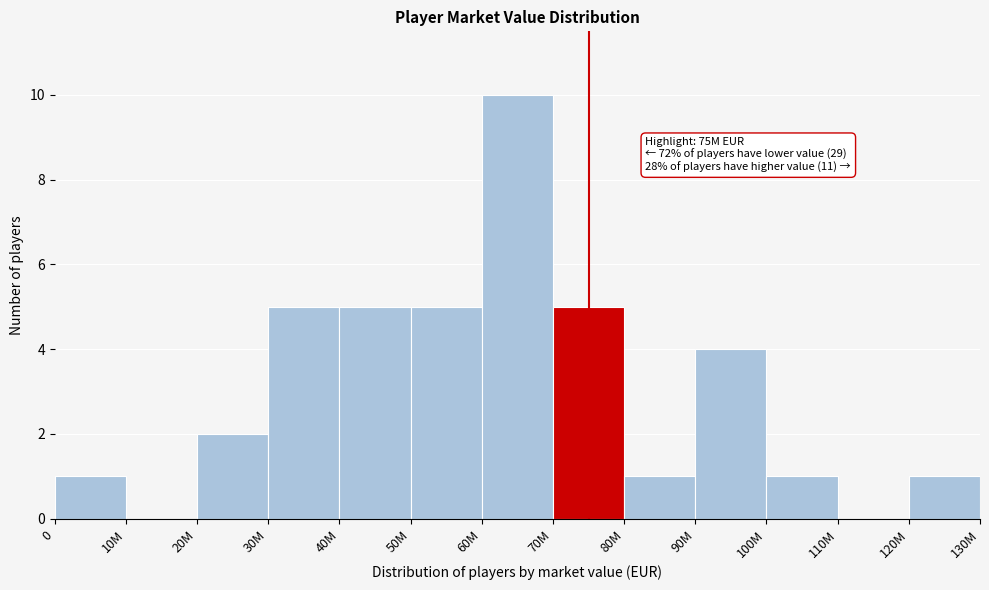

Reading left to right, transcribe all the data shown in this chart.

0=1	10M=0	20M=2	30M=5	40M=5	50M=5	60M=10	70M=5	80M=1	90M=4	100M=1	110M=0	120M=1